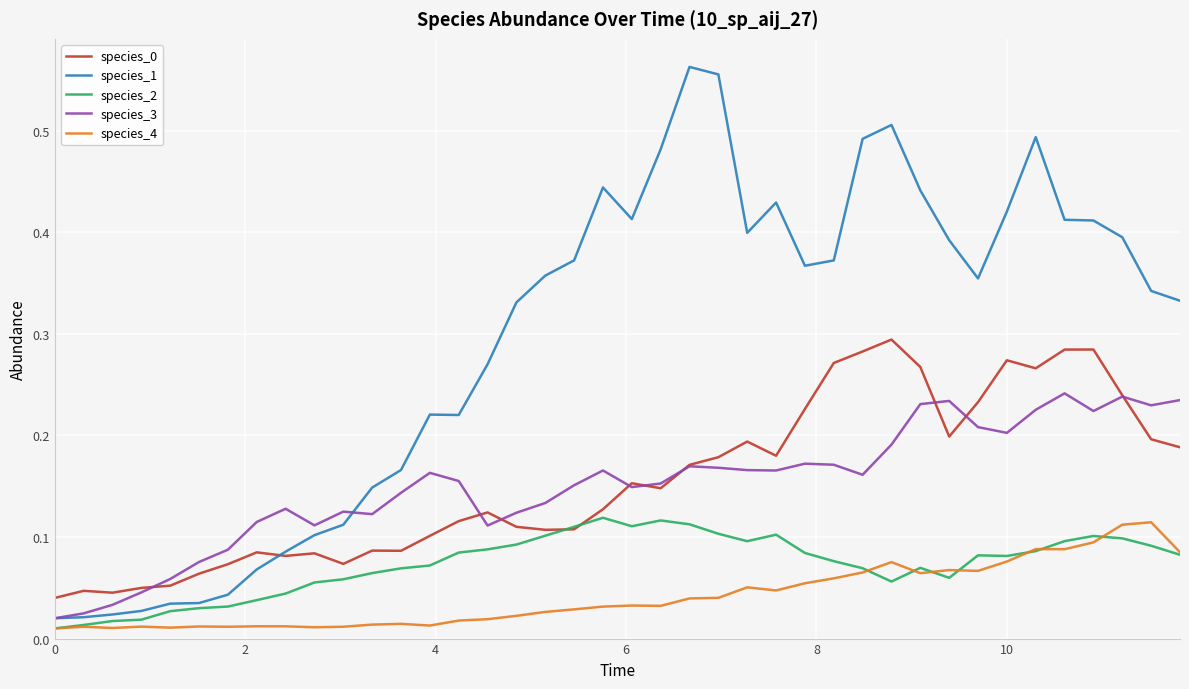

Which series has the largest range (max minus min)?

species_1